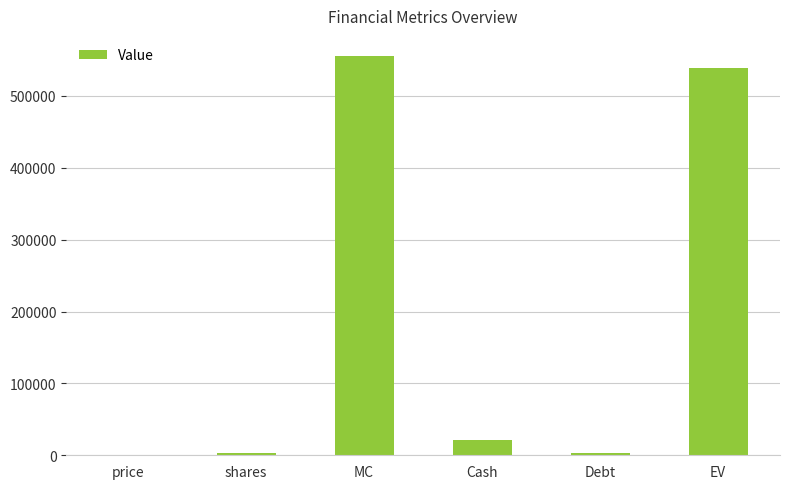

Where is the data nearest to the value 277970?

Cash